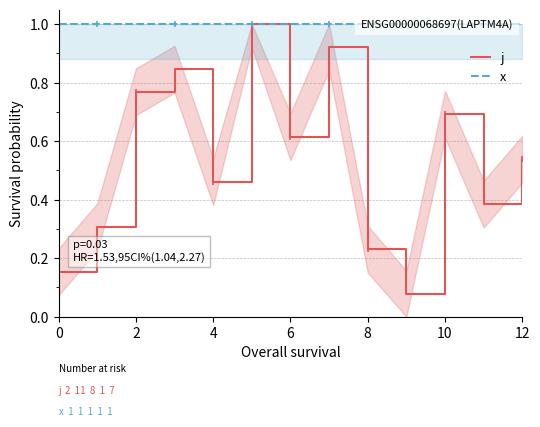

What is the maximum value shown in the chart?

1.0